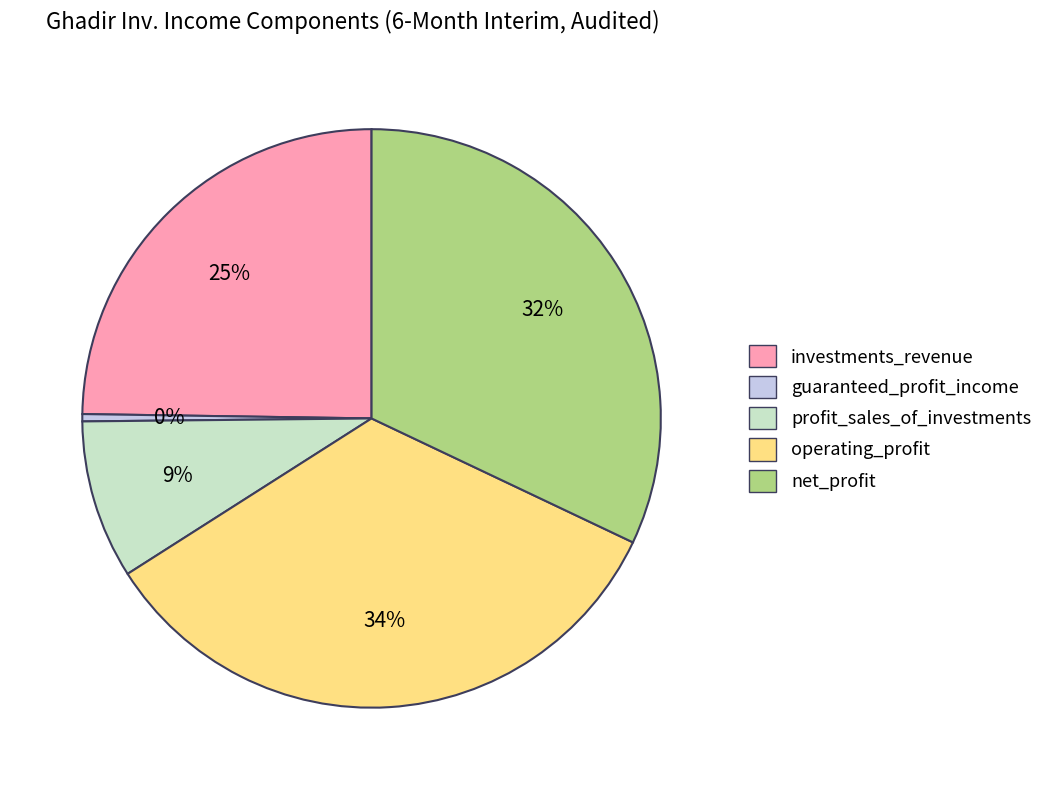

What is the largest slice in the pie chart?

operating_profit